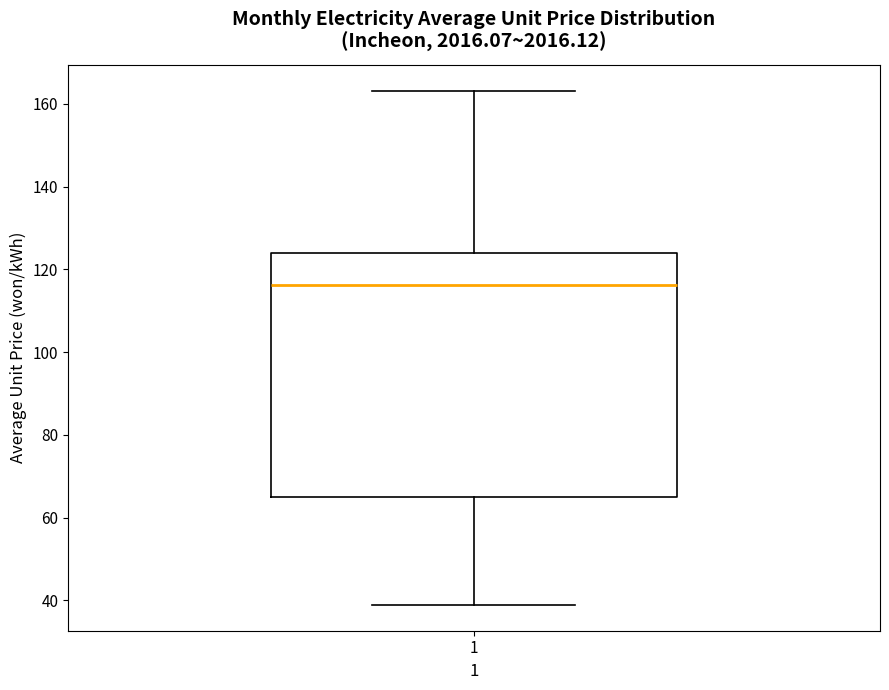

Read this box plot against the y-axis: the position of the median line, the range covered by the box, and the ends of both whiskers. The values are not printed on the chart, so give them approximately, as read against the axis.

median 116, box 66 to 124, whiskers 38 to 164